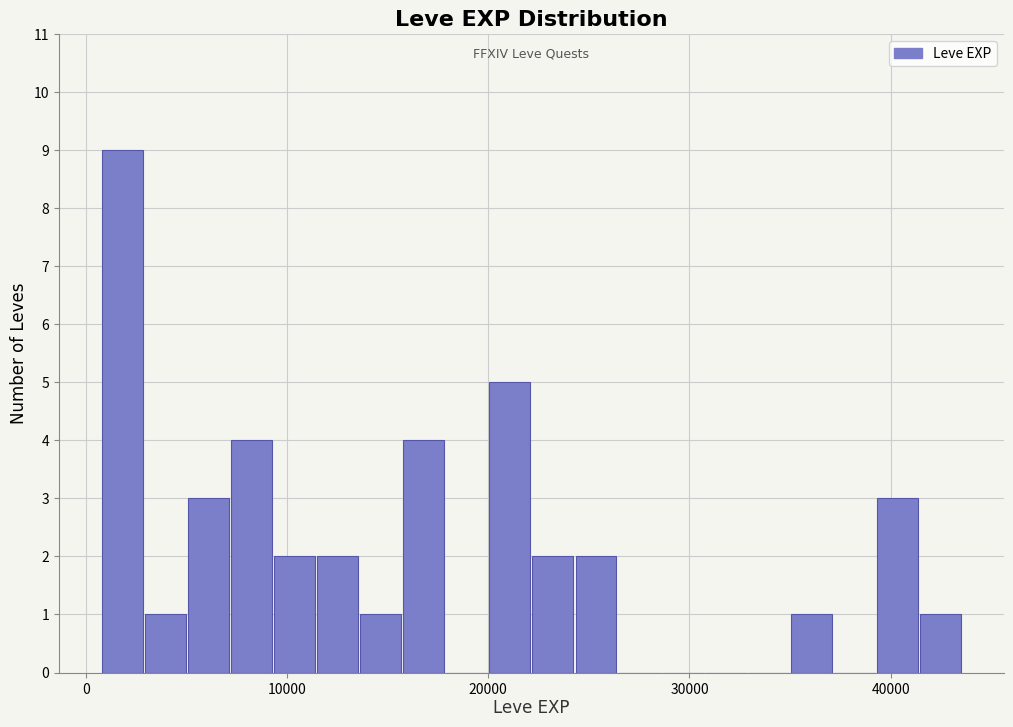

Read against the x-axis, roughly where is the centre of the tallest bar?

2000